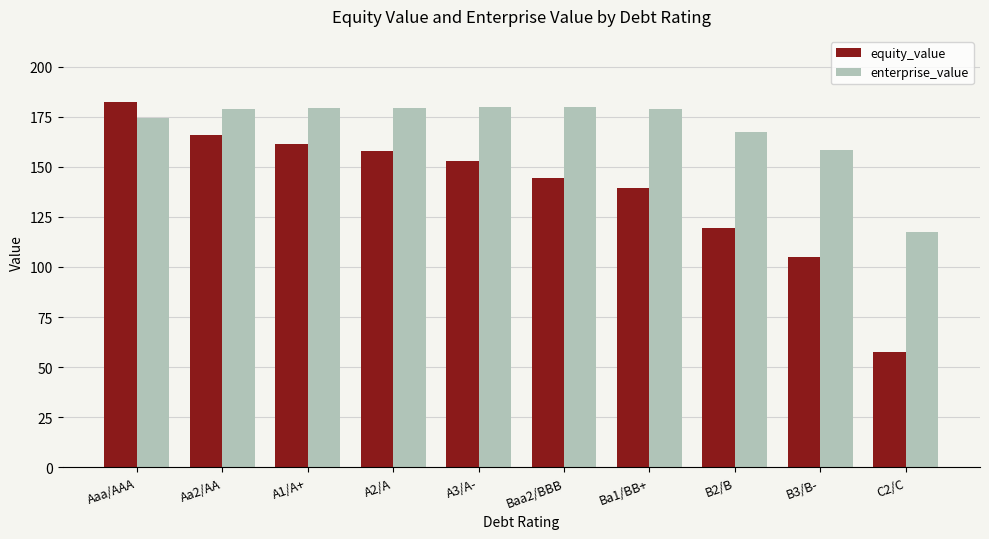

What are all the series names shown in the legend?

equity_value, enterprise_value